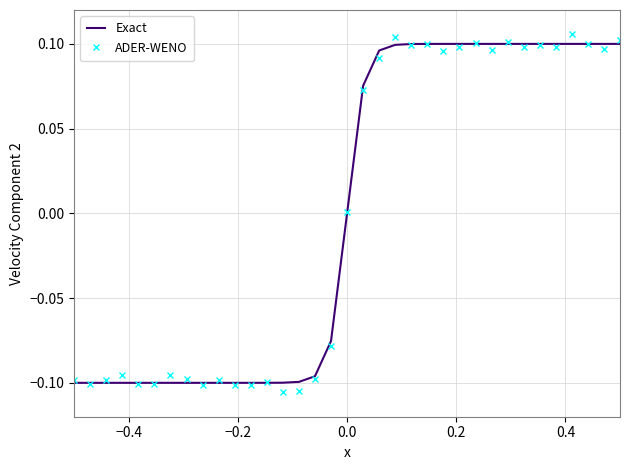

What are all the series names shown in the legend?

Exact, ADER-WENO